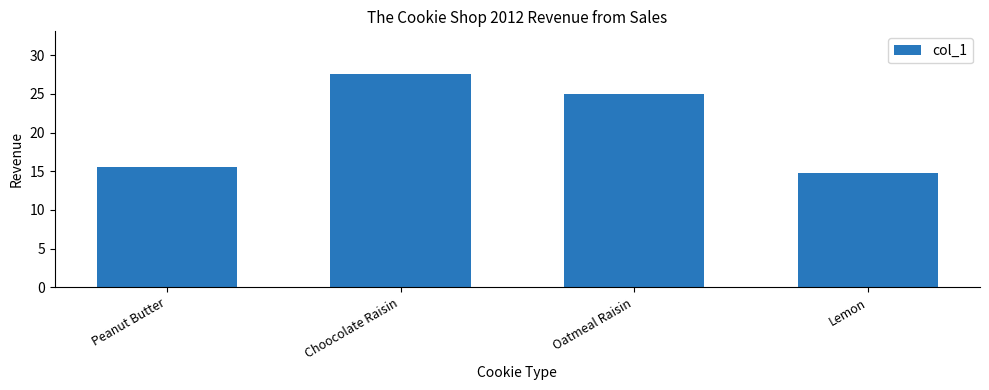

Are the bars horizontal?

No